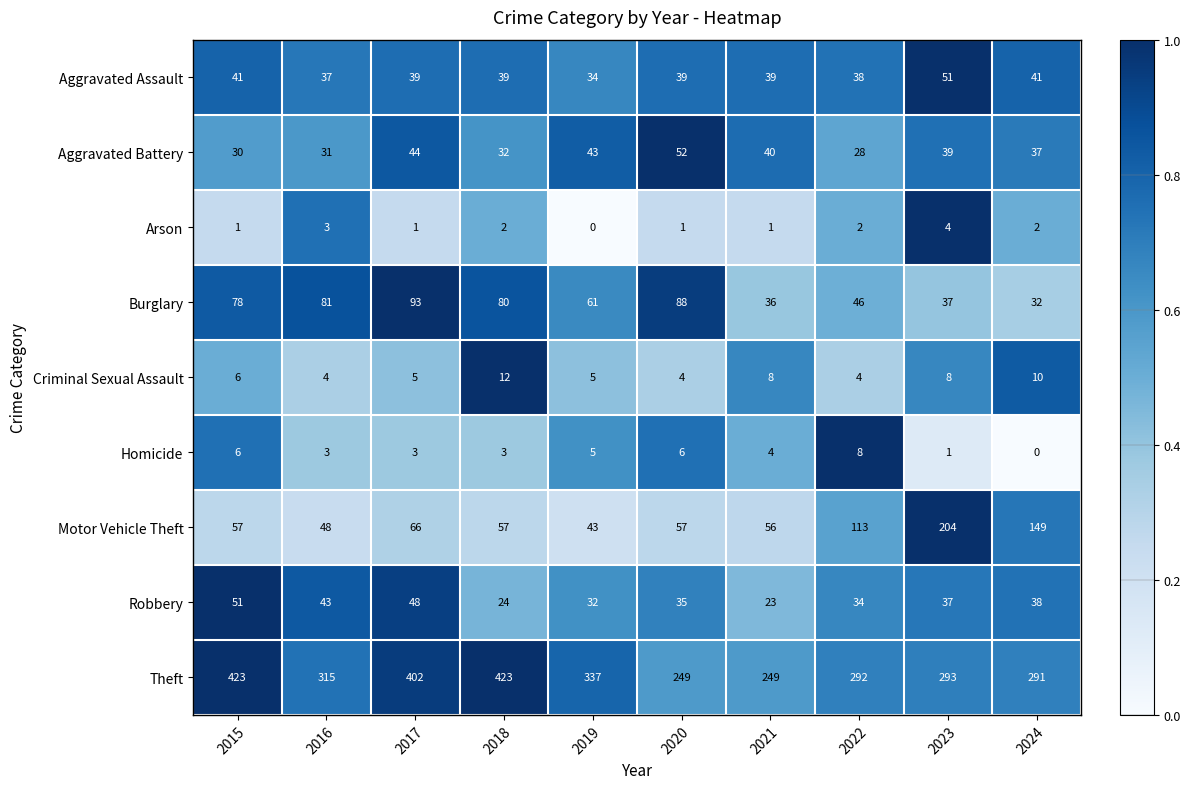

The Arson series shows 2 at 2019. True or false?

False